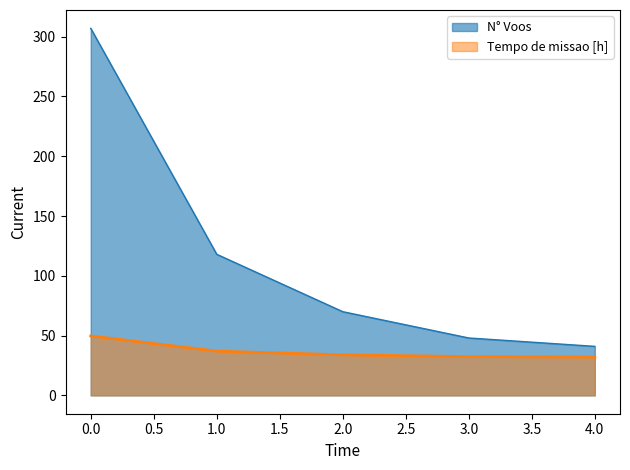

What is the spread (max minus min) of values at 2.0?

36.1